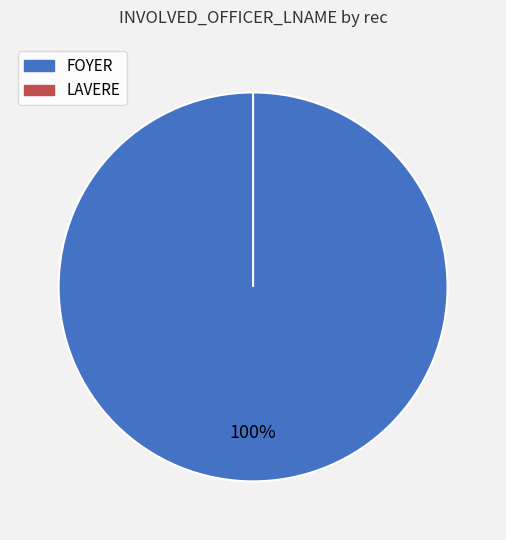

Which slice is the smallest?

LAVERE